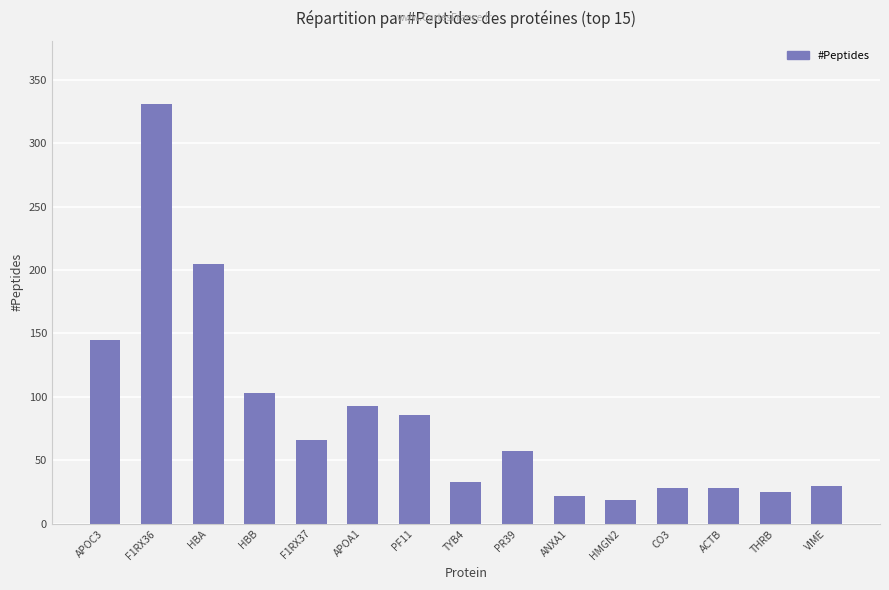

How many bars are there in total?

15